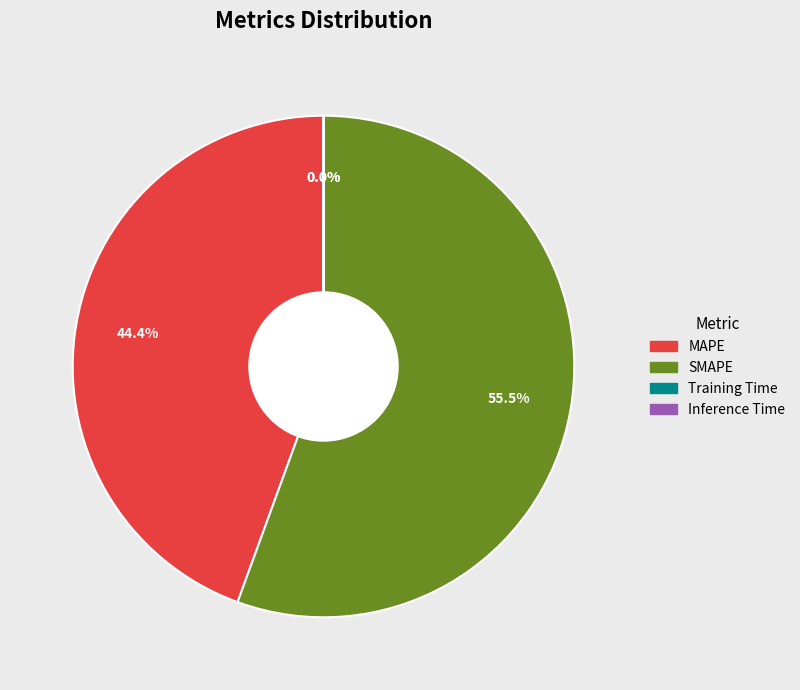

What is the total percentage of MAPE and SMAPE?

100.0%